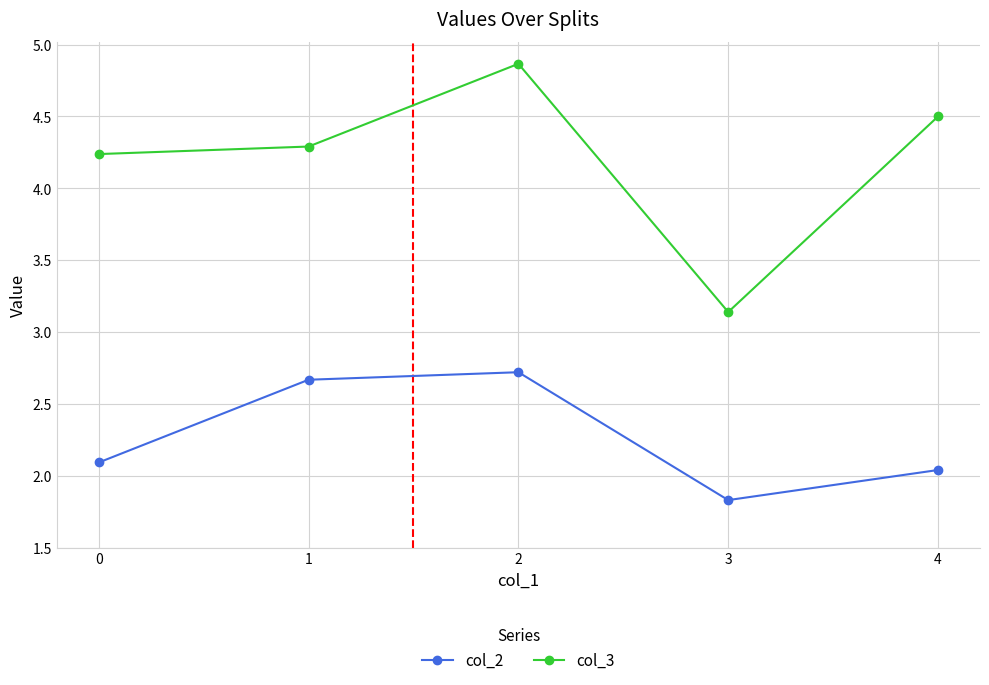

What is the sum of all col_3 values?

21.0